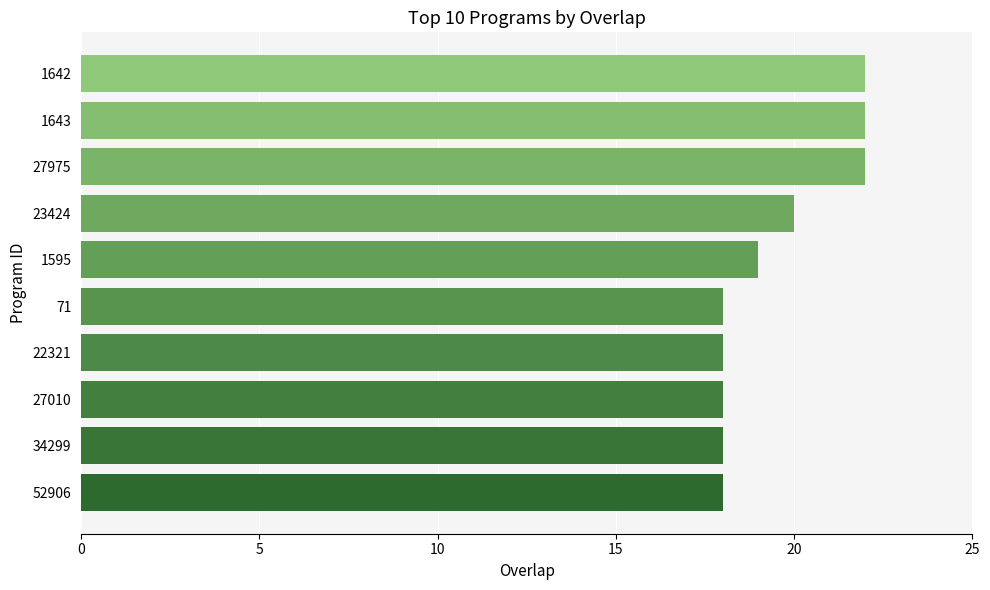

Is it true that the value at 27975 is 5?

False